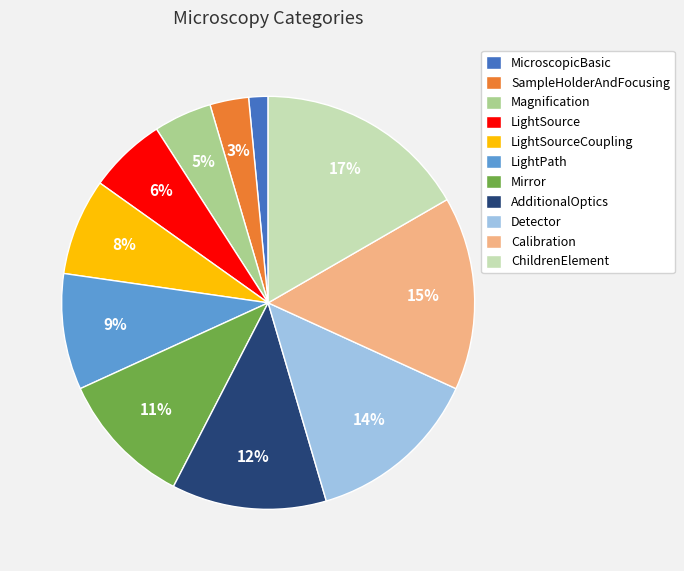

Do LightSource and LightPath together represent more than half of the pie?

No